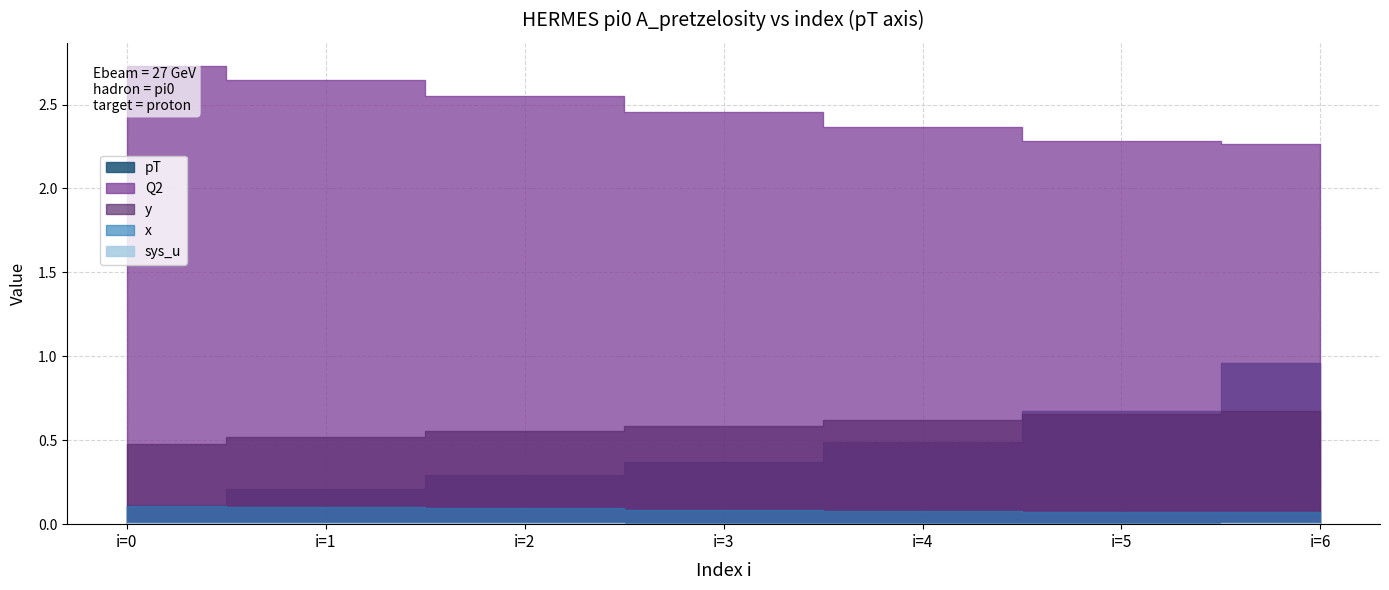

What is the average value of the pT series?

0.4